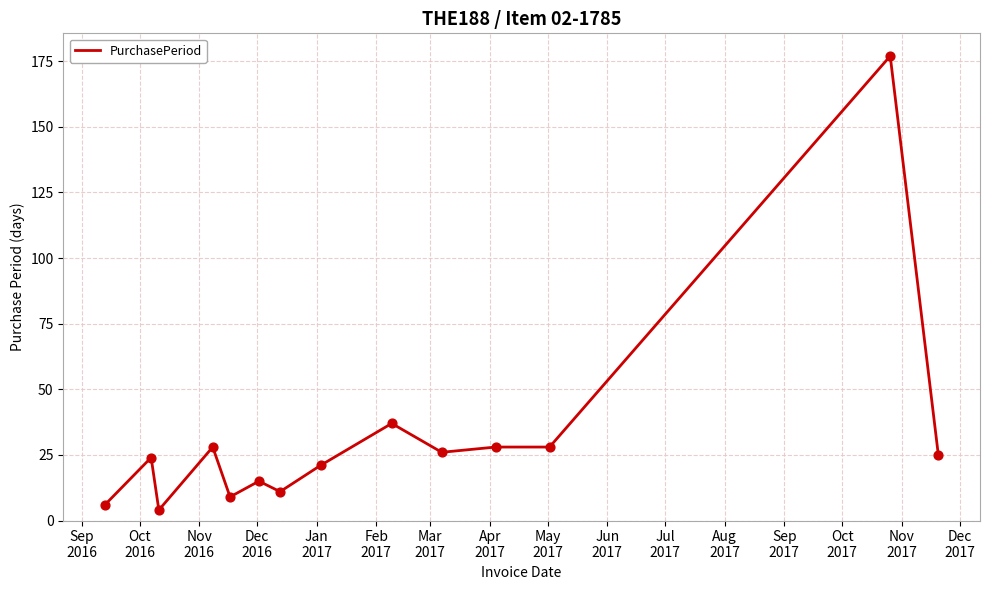

What is the maximum value shown in the chart?

177